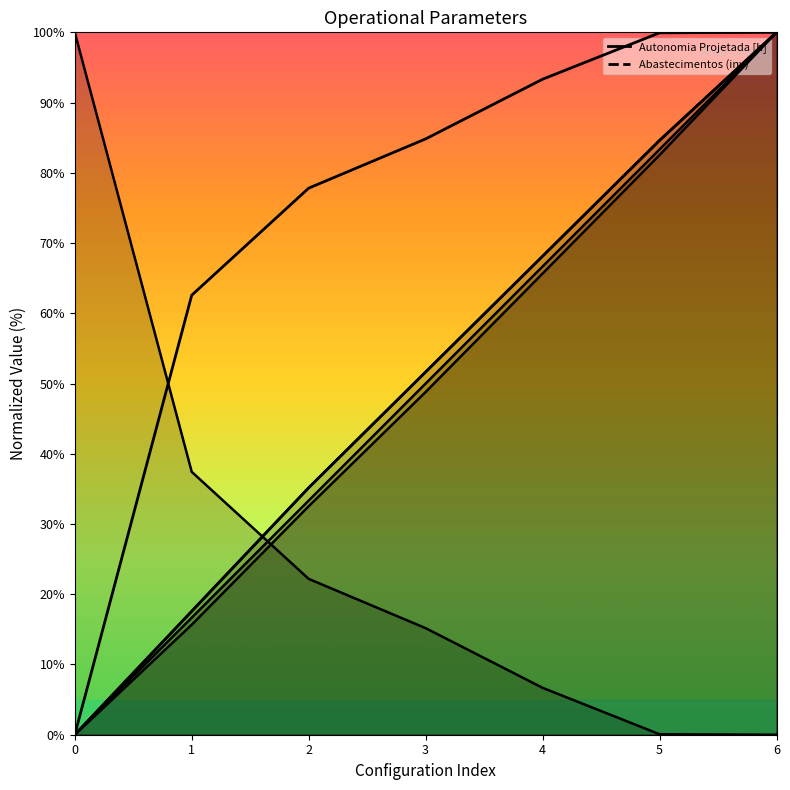

What is the value of the Autonomia Projetada [h] point at the 5th from the left?

68.1